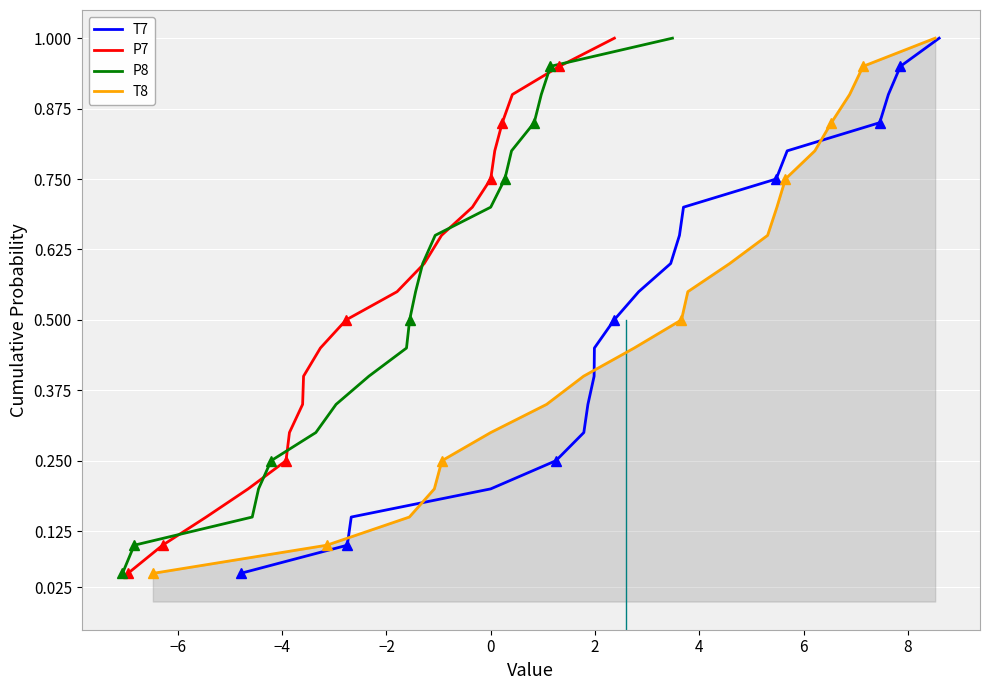

What is the maximum value for P7?

1.0